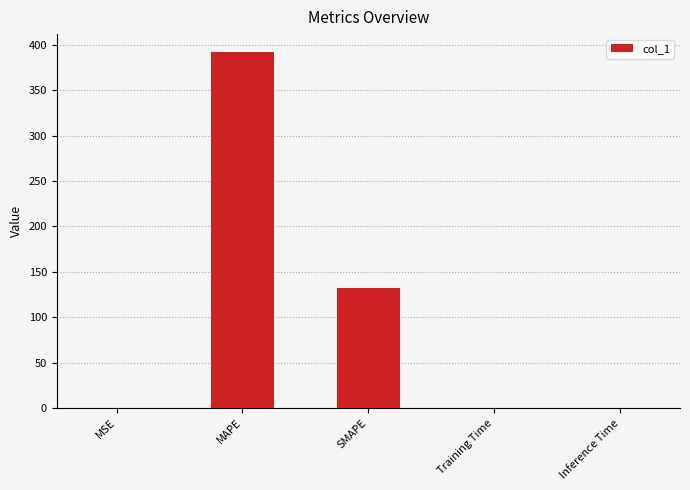

True or false: the data shows 132.4 at SMAPE.

True